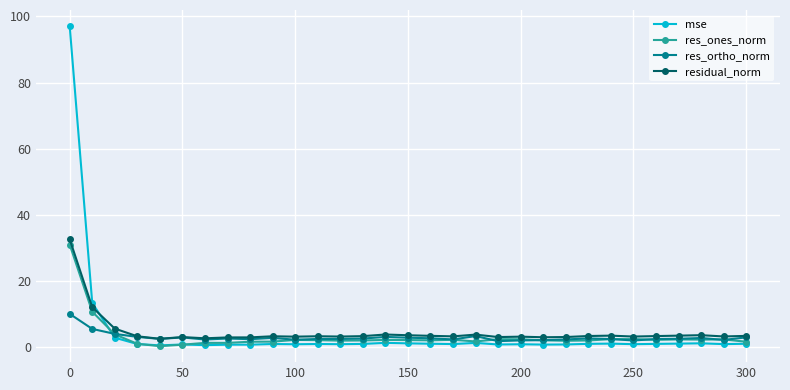

What is the greatest value displayed?

97.1